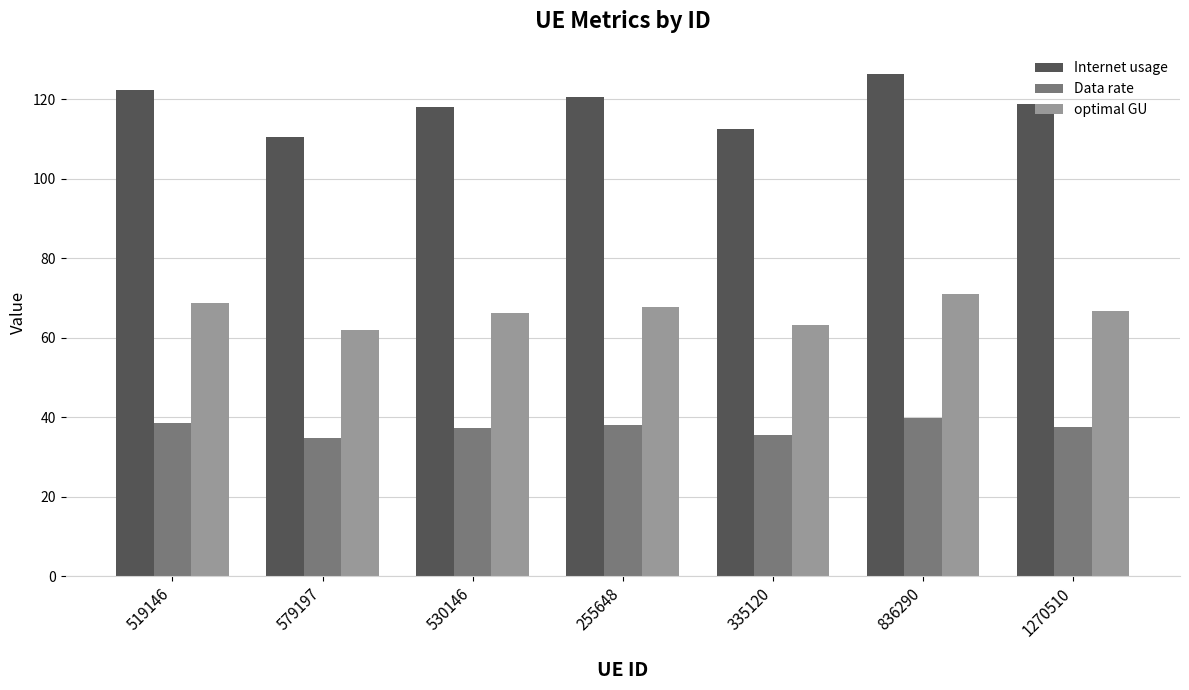

Rank the series by their maximum value, from lowest to highest.

Data rate, optimal GU, Internet usage